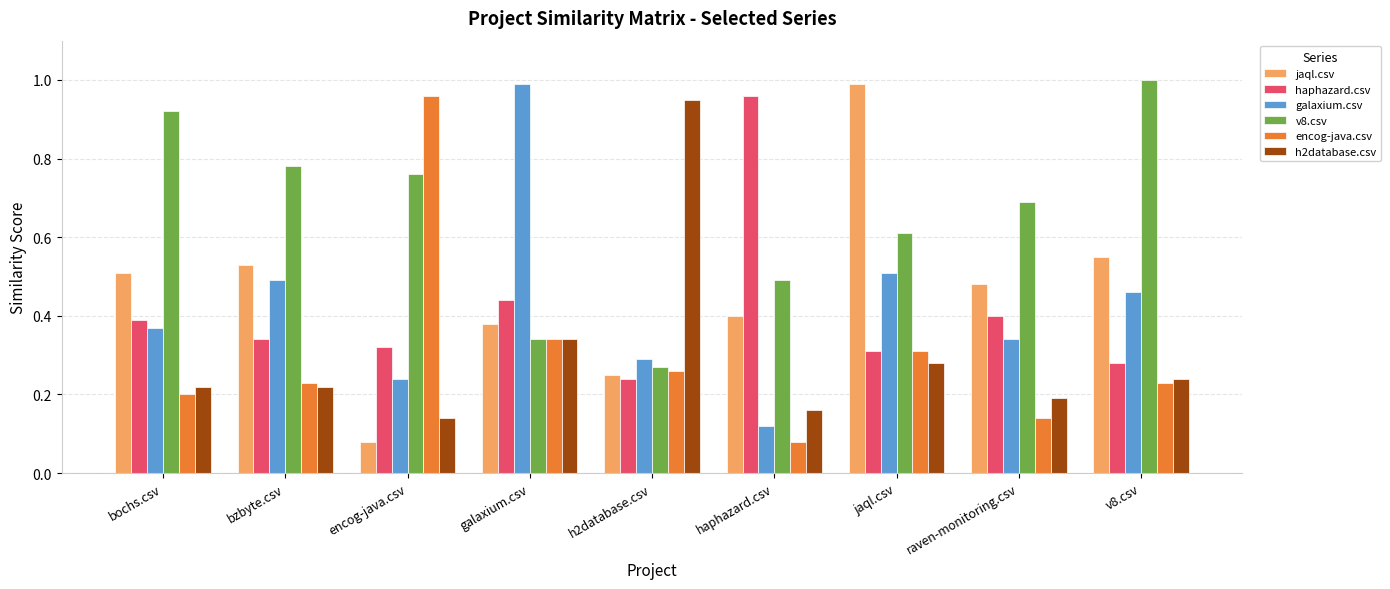

Rank the categories by jaql.csv value from lowest to highest.

encog-java.csv, h2database.csv, galaxium.csv, haphazard.csv, raven-monitoring.csv, bochs.csv, bzbyte.csv, v8.csv, jaql.csv